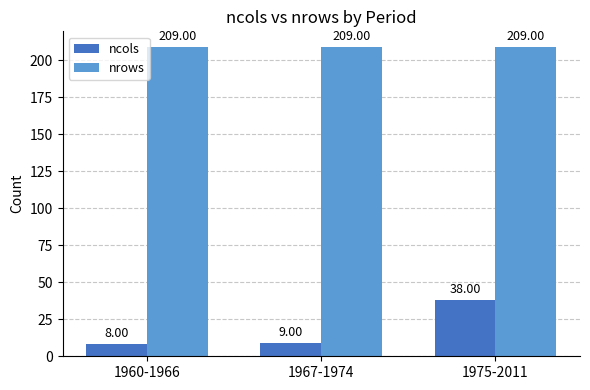

Reading right to left, list all the values displayed in this chart.

ncols: 38	9	8
nrows: 209	209	209